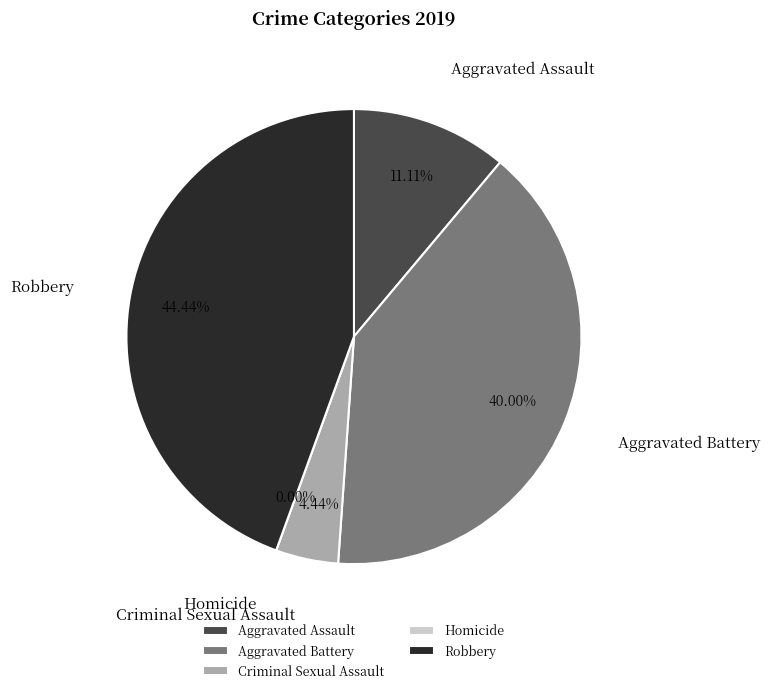

Is there any slice that represents more than half of the pie?

No